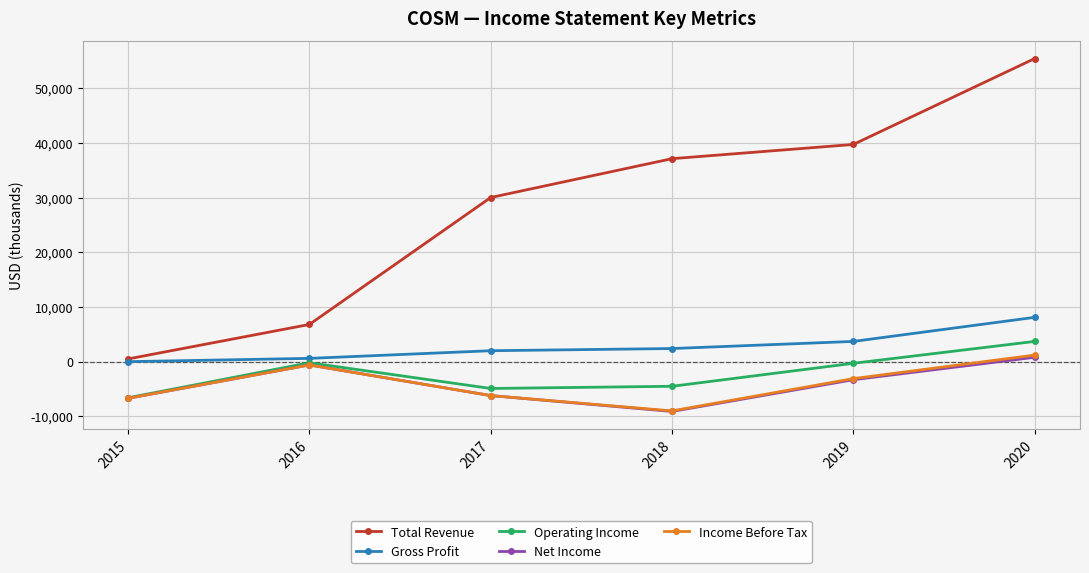

What is the value of the Operating Income point at the 6th from the left?

3700